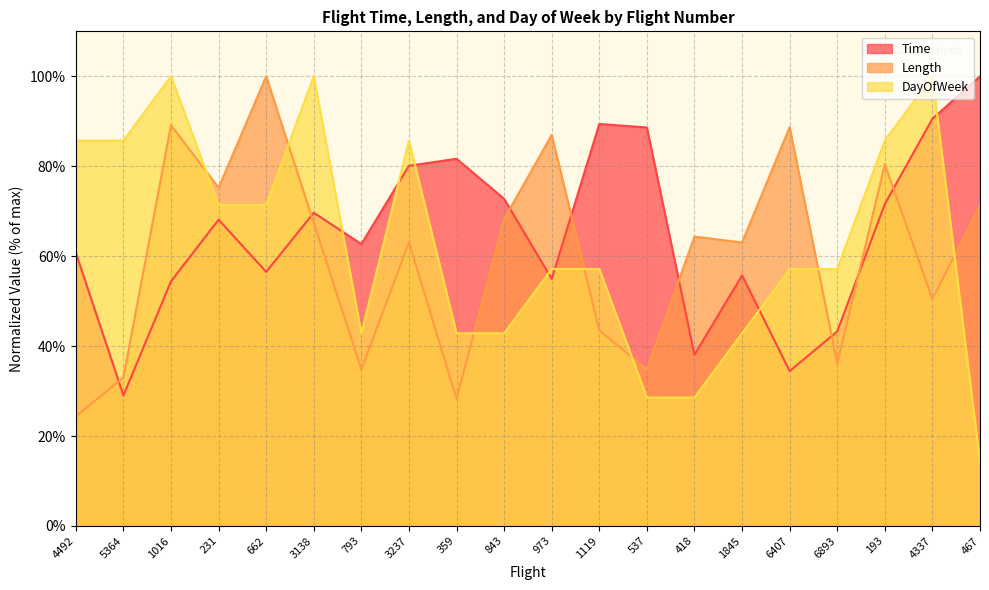

Which has a higher value, 6893 or 418?

6893